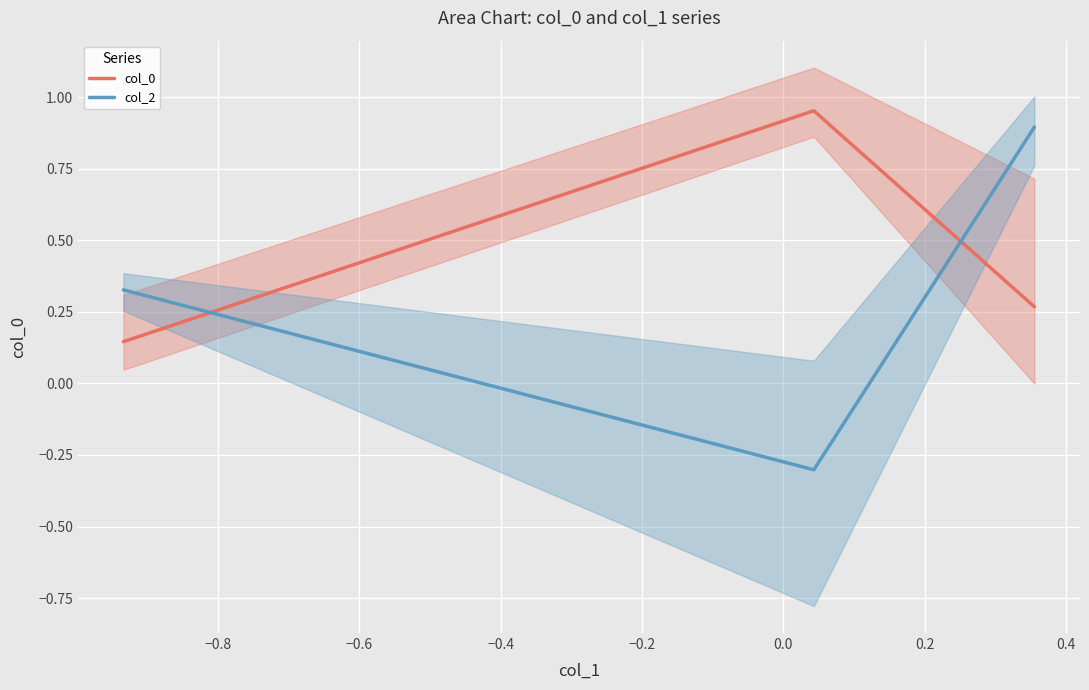

What is the value of the col_0 point at the 3rd from the left?

0.3